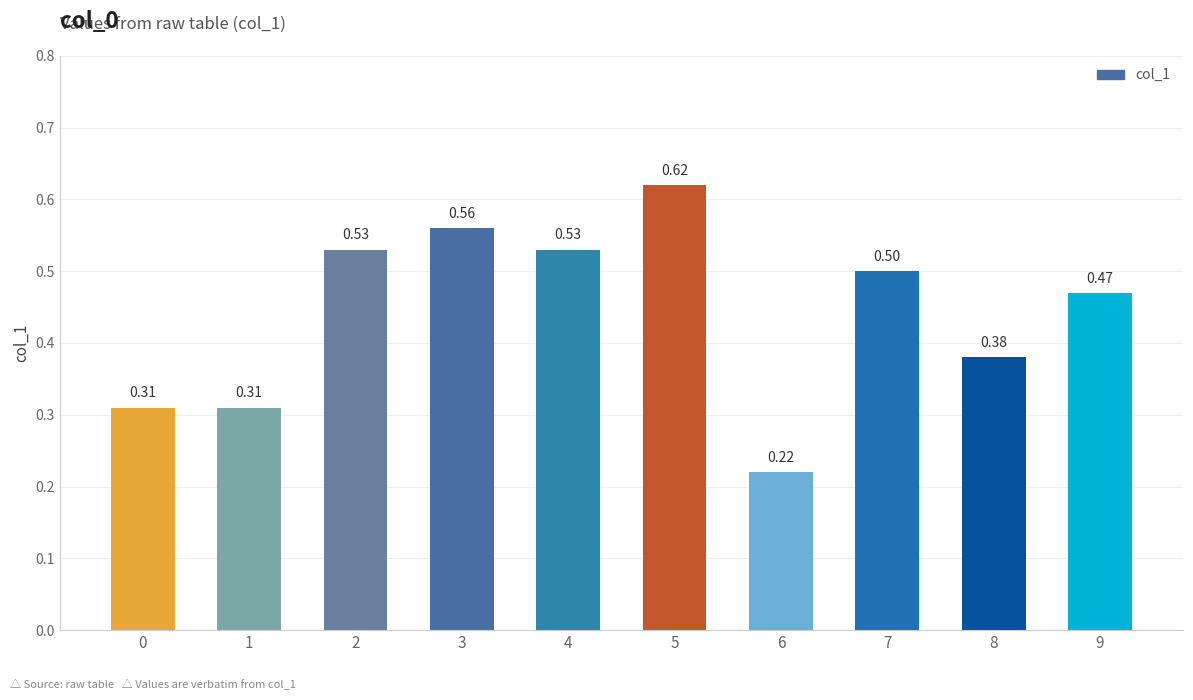

Does the chart contain any negative values?

No